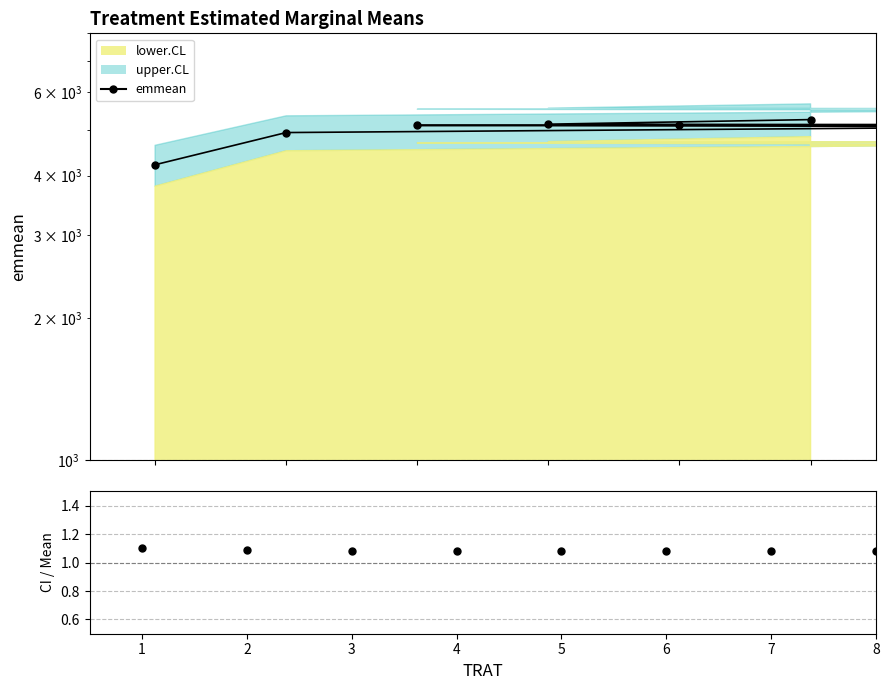

Which series has the largest range (max minus min)?

emmean